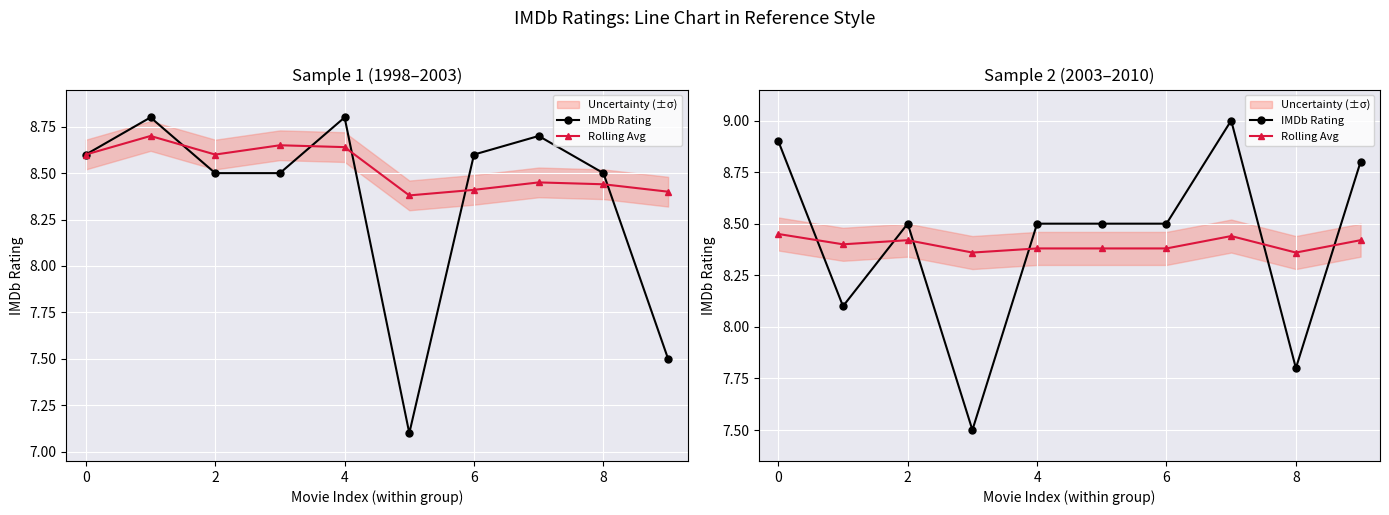

At how many categories does at least one series exceed 8?

10